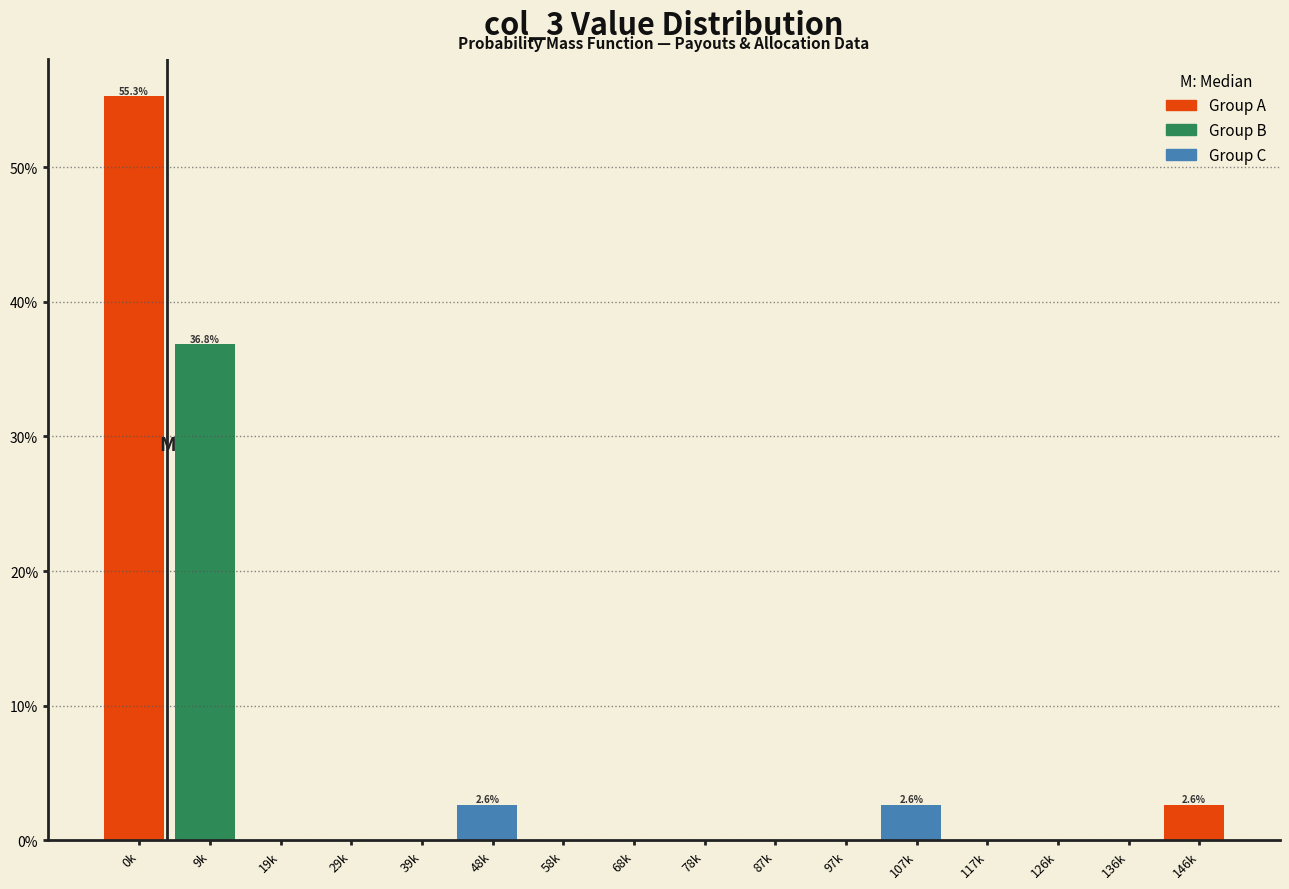

Reading left to right, what are all the values shown in this chart?

0k=55.3	9k=36.8	19k=0.0	29k=0.0	39k=0.0	48k=2.6	58k=0.0	68k=0.0	78k=0.0	87k=0.0	97k=0.0	107k=2.6	117k=0.0	126k=0.0	136k=0.0	146k=2.6